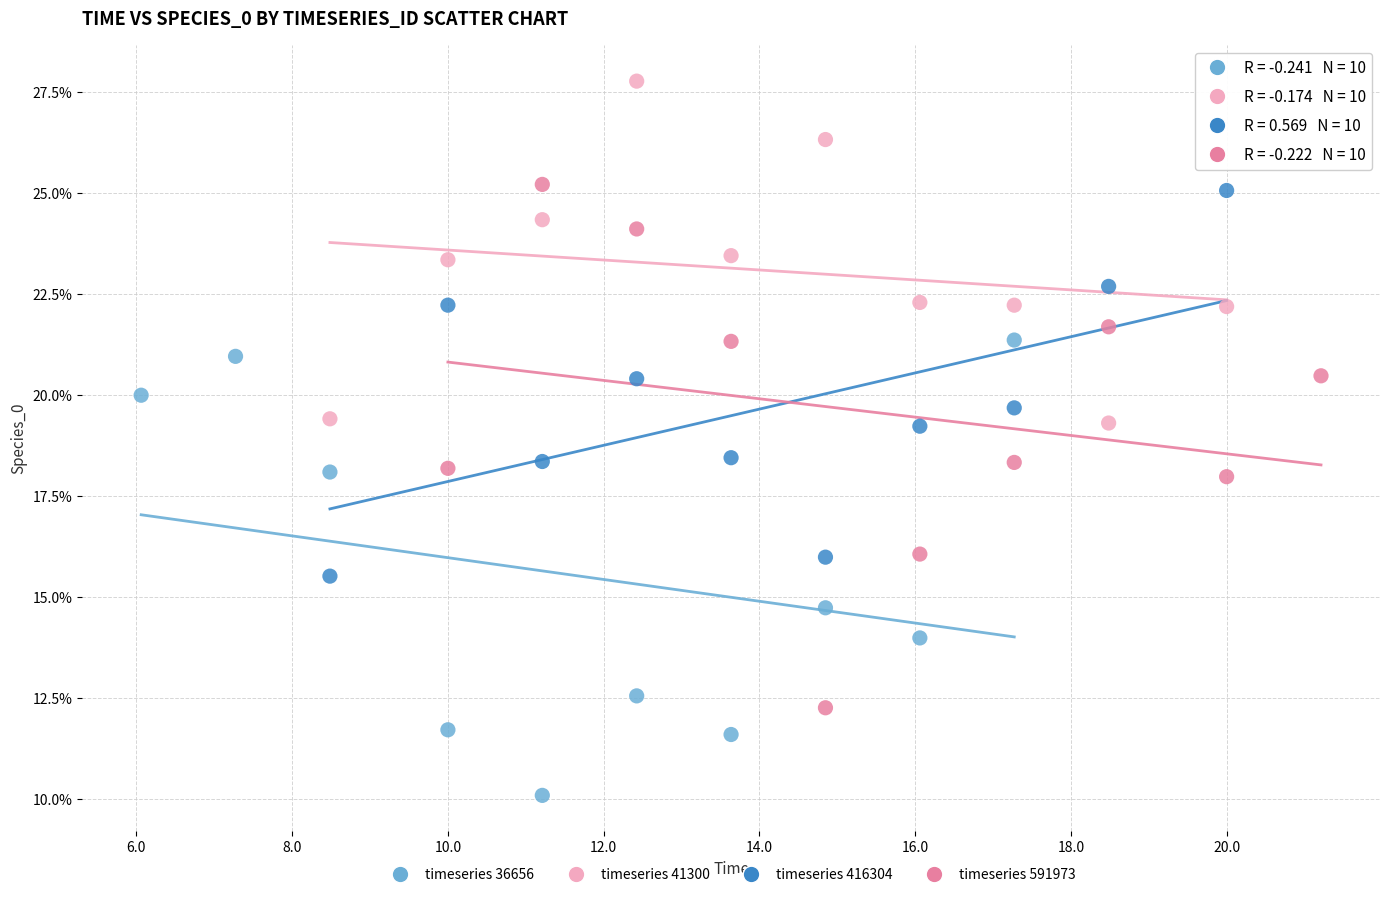

What are all the series names shown in the legend?

timeseries 36656, timeseries 41300, timeseries 416304, timeseries 591973